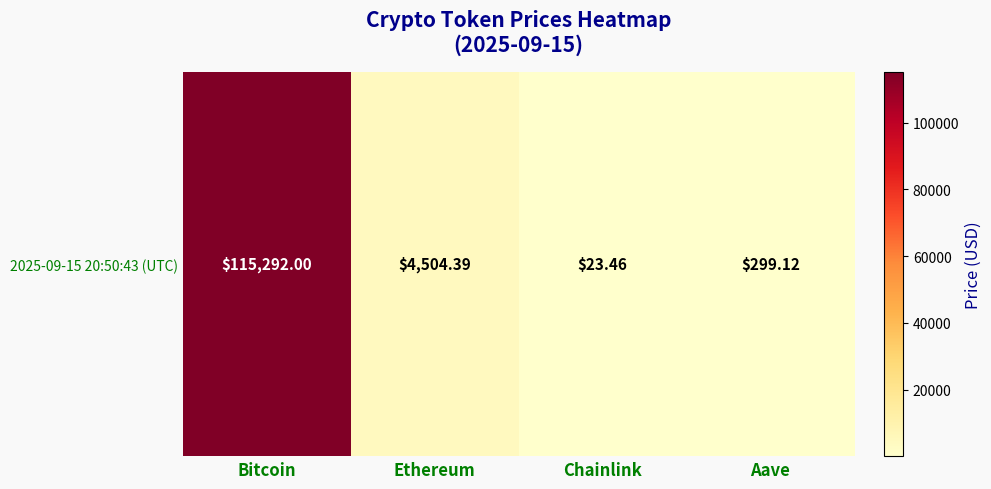

What is the average value?

30029.7